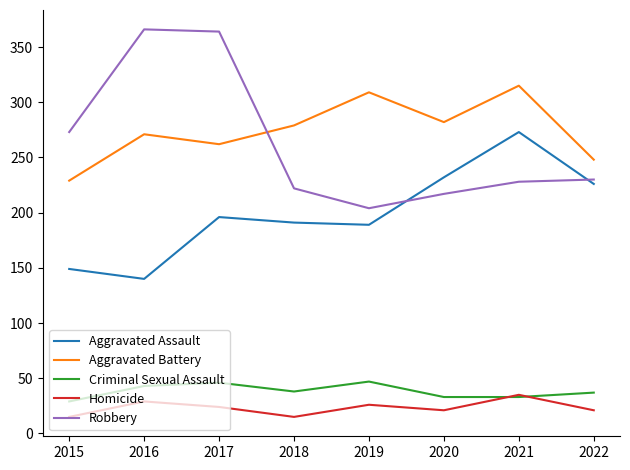

The Homicide series shows 29 at 2016. True or false?

True